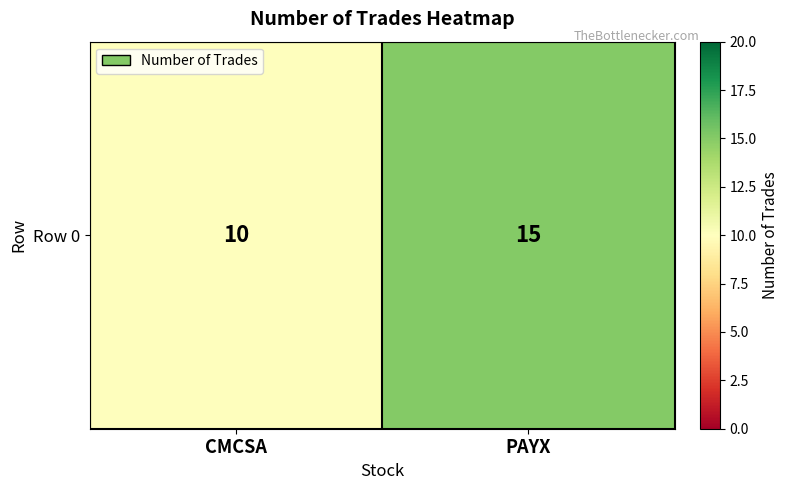

Reading right to left, extract all data points from this chart.

15	10